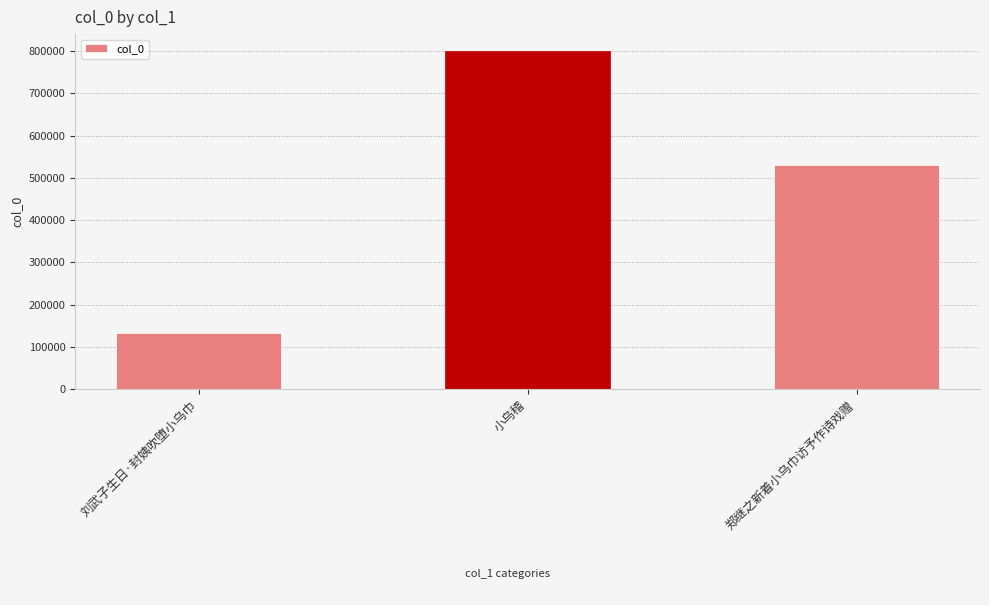

Which label corresponds to the largest value in the chart?

小乌稽